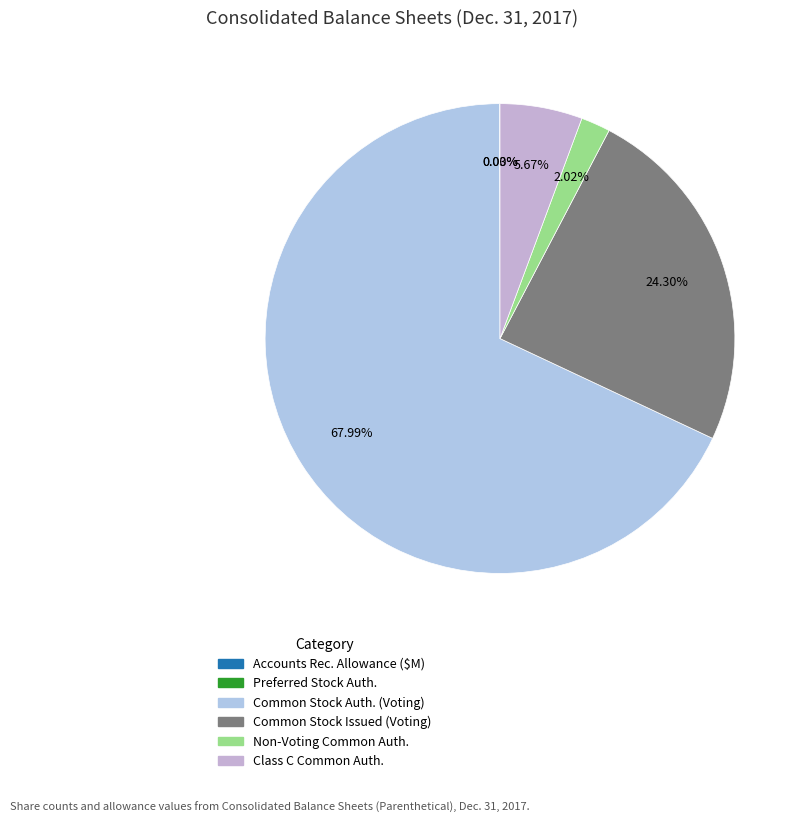

Is there any slice that represents more than half of the pie?

Yes